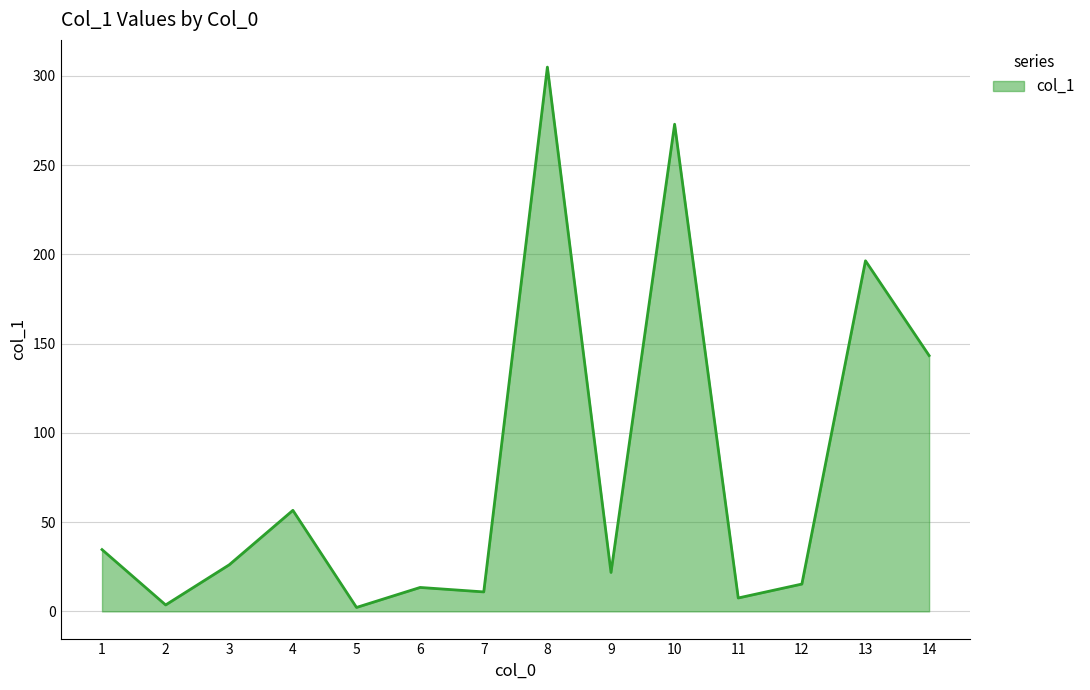

What is the greatest value displayed?

304.9